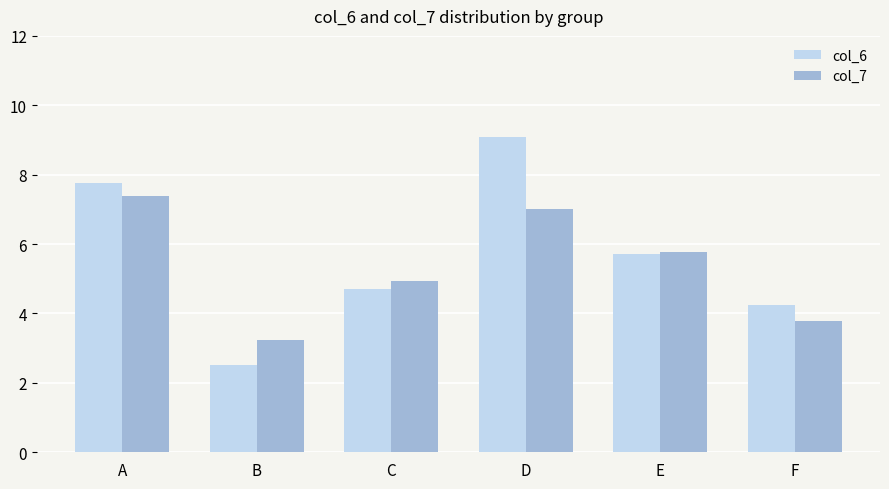

At which category is the sum across all series the highest?

D